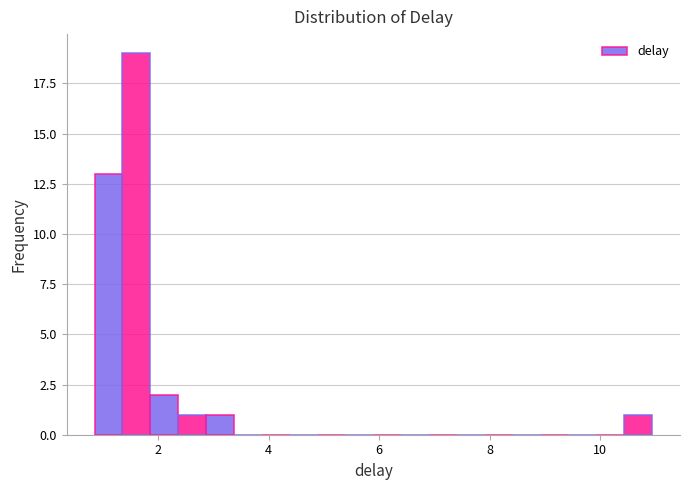

Around what value on the x-axis is the tallest bar? Give the approximate position of its centre, as read against the axis.

1.6